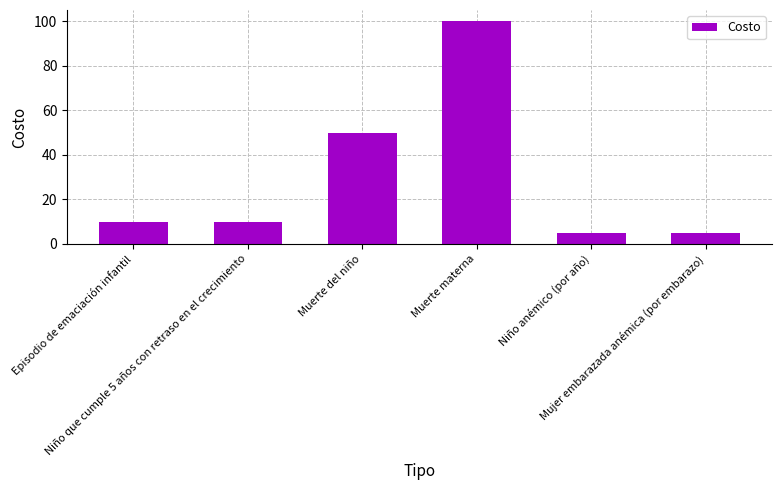

Which has a higher value, Muerte materna or Muerte del niño?

Muerte materna